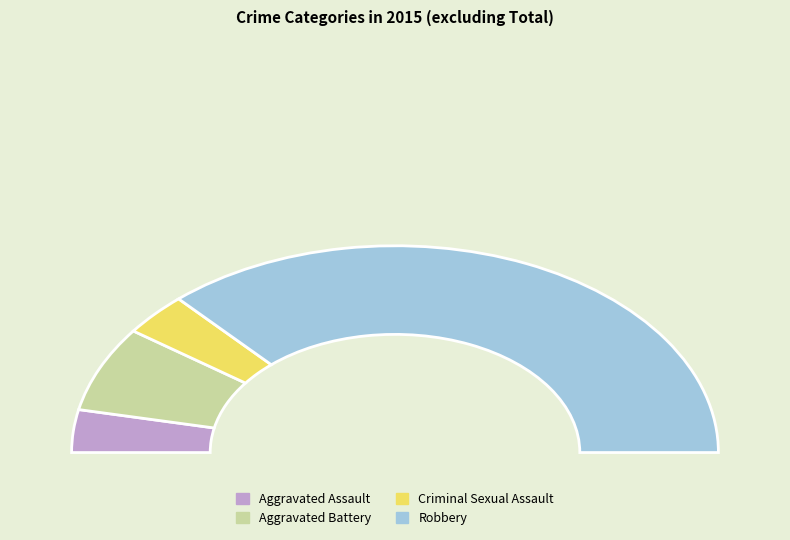

Which has a higher value, Criminal Sexual Assault or Robbery?

Robbery